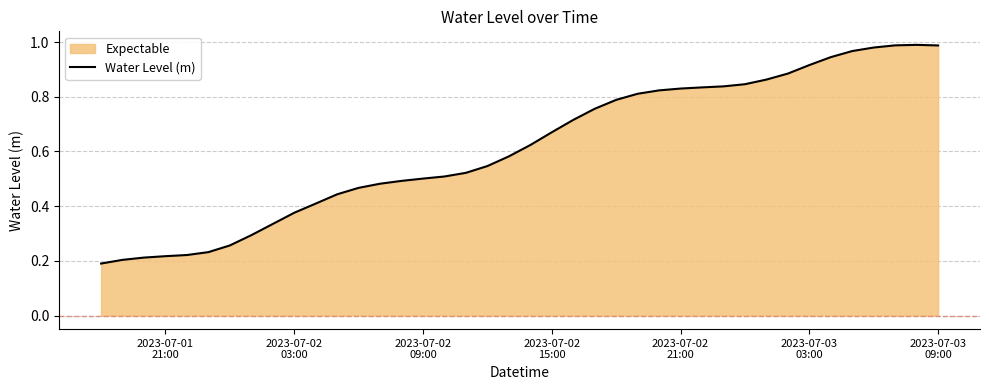

How many lines are shown in the chart?

1